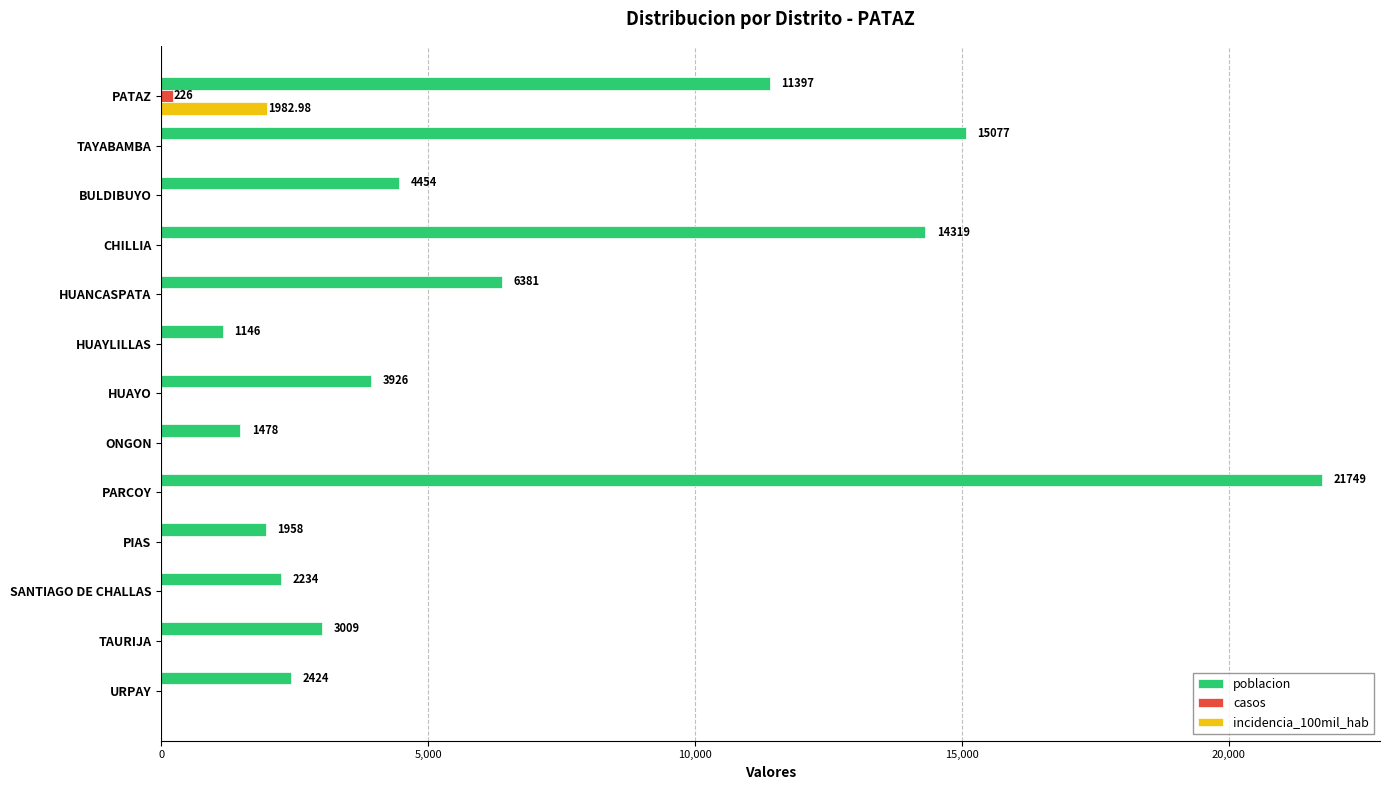

What is the total value across all series at URPAY?

2424.0